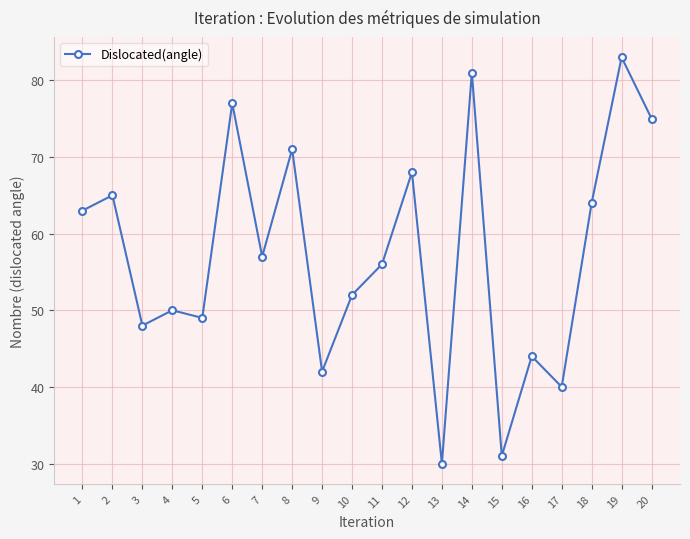

What is the value of the 14th point from the left?

81